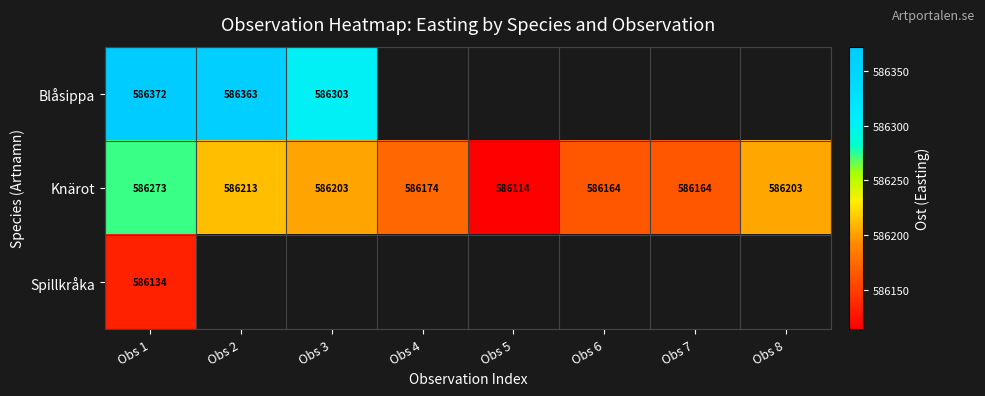

Rank the series at Obs 1 from highest to lowest value.

Blåsippa, Knärot, Spillkråka